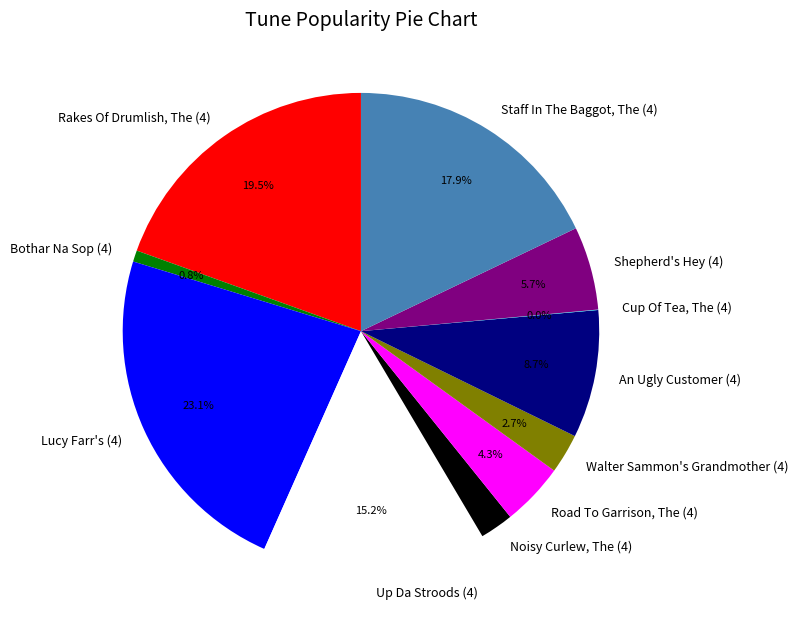

Is the sum of Walter Sammon's Grandmother (4) and Noisy Curlew, The (4) greater than half?

No